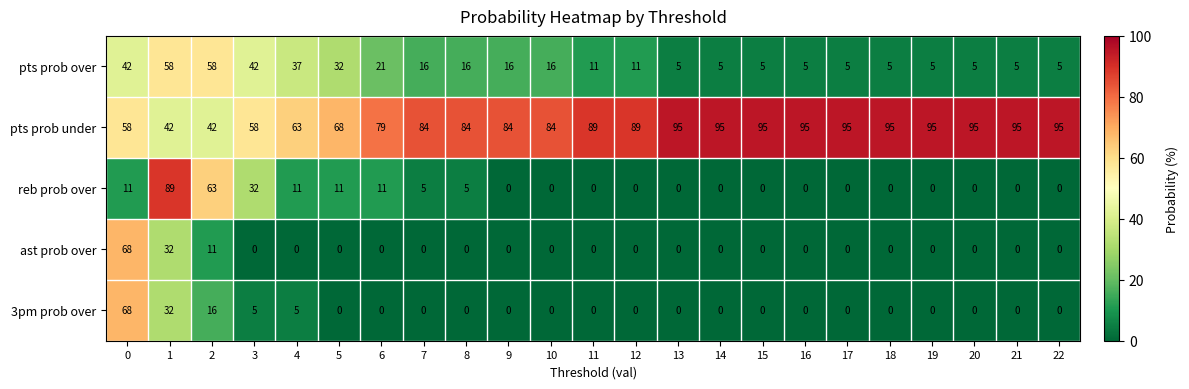

What is the spread (max minus min) of values at 10?

84